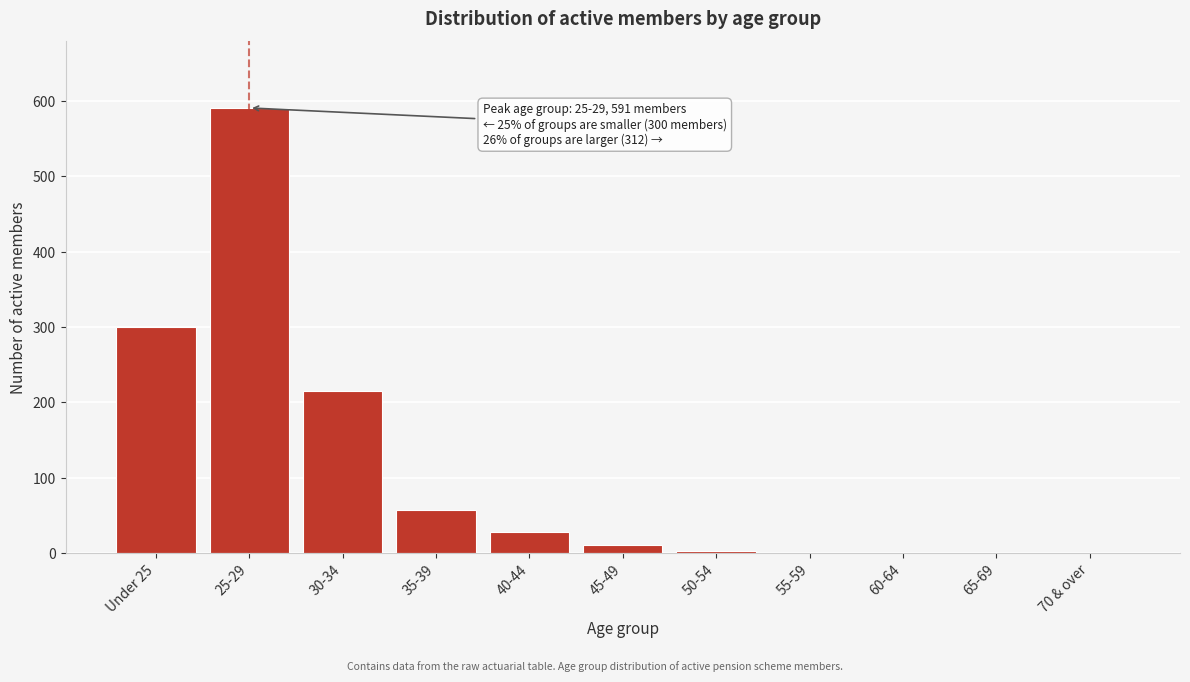

True or false: the data shows -287 at 60-64.

False